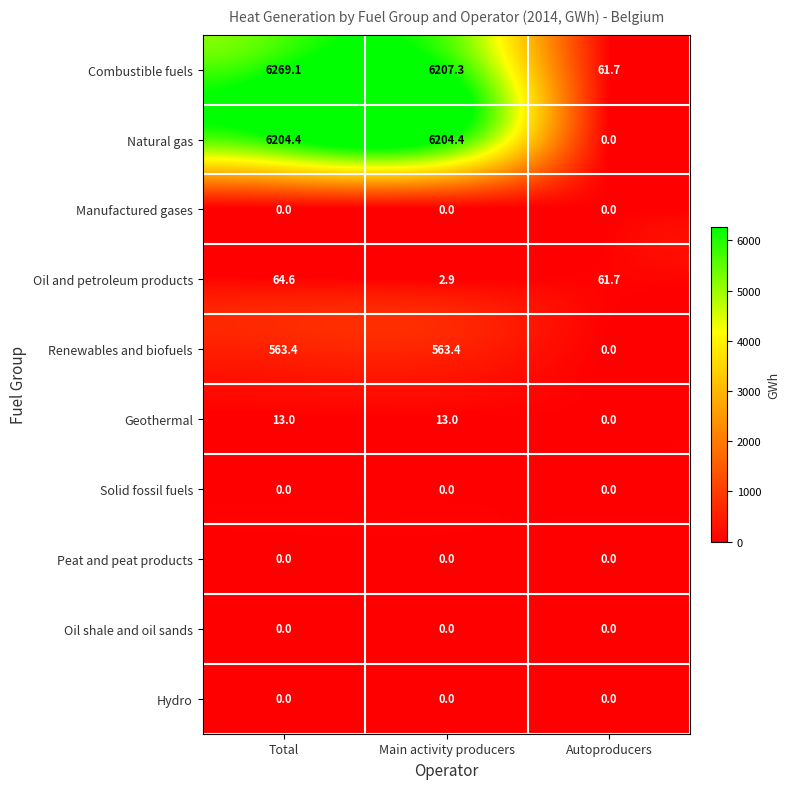

Reading right to left, what are all the values shown in this chart?

Combustible fuels: Autoproducers=61.7	Main activity producers=6207.3	Total=6269.1
Natural gas: Autoproducers=0.0	Main activity producers=6204.4	Total=6204.4
Manufactured gases: Autoproducers=0.0	Main activity producers=0.0	Total=0.0
Oil and petroleum products: Autoproducers=61.7	Main activity producers=2.9	Total=64.6
Renewables and biofuels: Autoproducers=0.0	Main activity producers=563.4	Total=563.4
Geothermal: Autoproducers=0.0	Main activity producers=13.0	Total=13.0
Solid fossil fuels: Autoproducers=0.0	Main activity producers=0.0	Total=0.0
Peat and peat products: Autoproducers=0.0	Main activity producers=0.0	Total=0.0
Oil shale and oil sands: Autoproducers=0.0	Main activity producers=0.0	Total=0.0
Hydro: Autoproducers=0.0	Main activity producers=0.0	Total=0.0